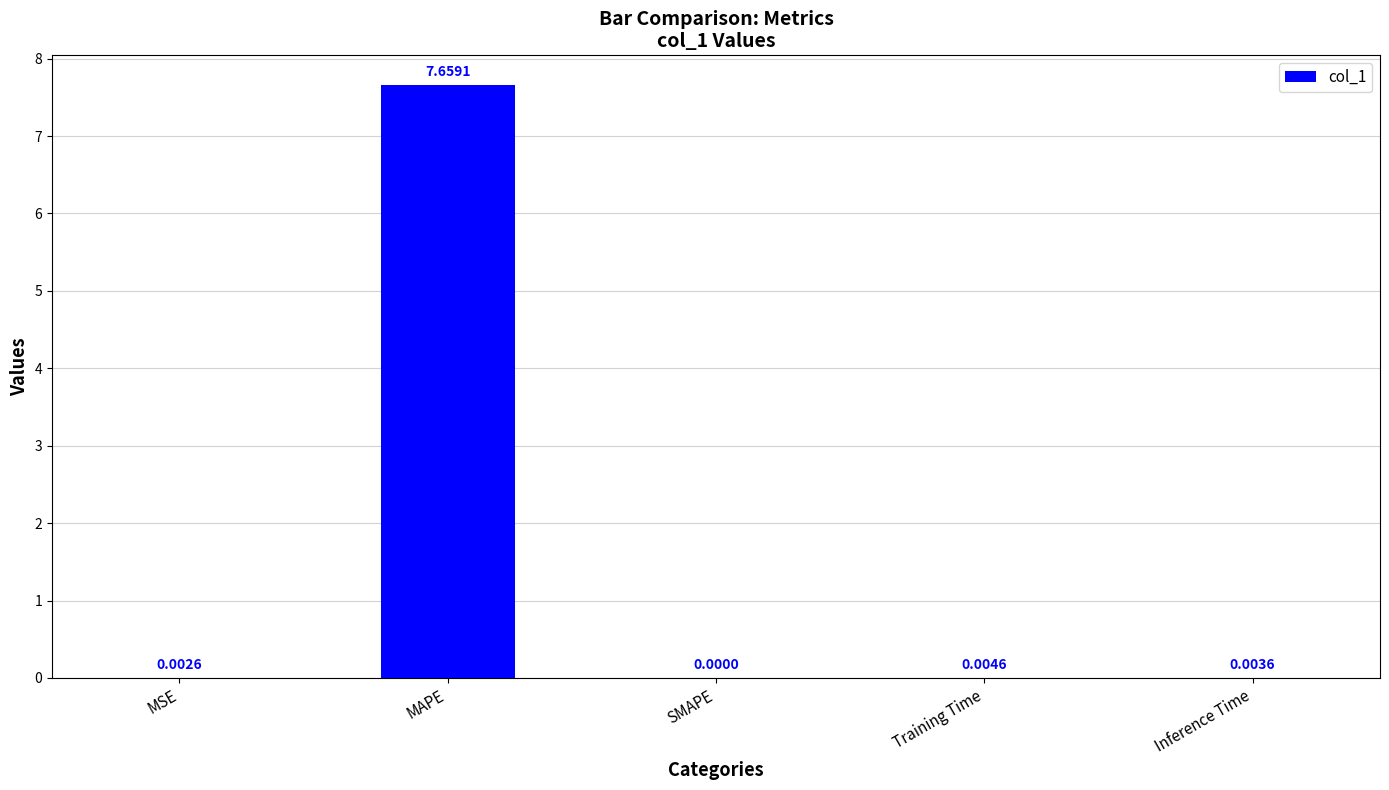

Which label corresponds to the largest value in the chart?

MAPE